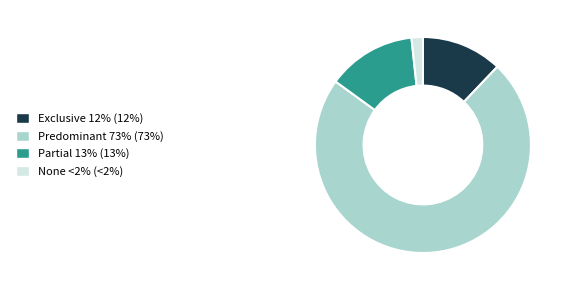

Is the sum of Predominant and Exclusive greater than half?

Yes